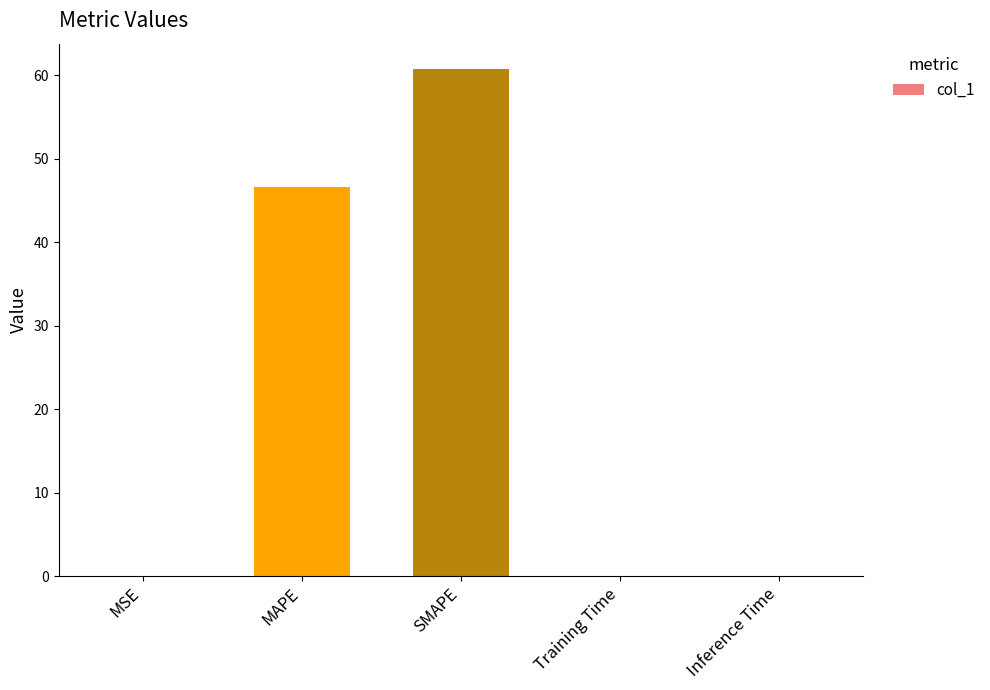

The value at MAPE is 26.3. True or false?

False